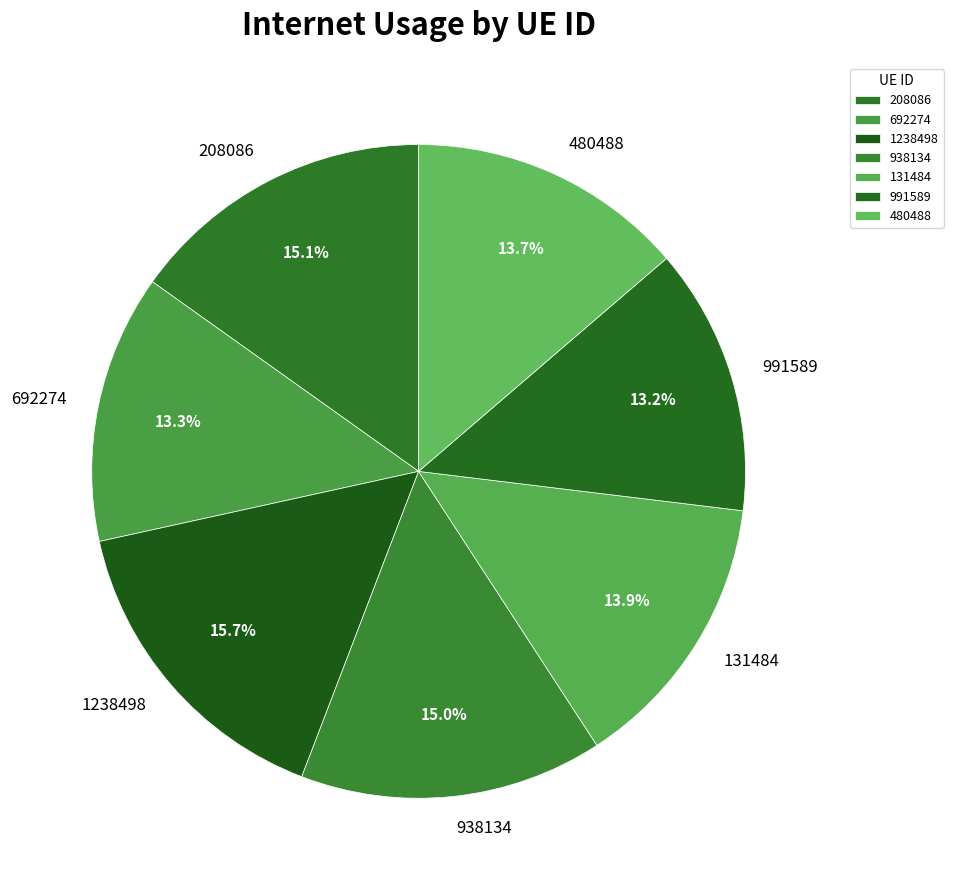

What is the largest slice in the pie chart?

1238498